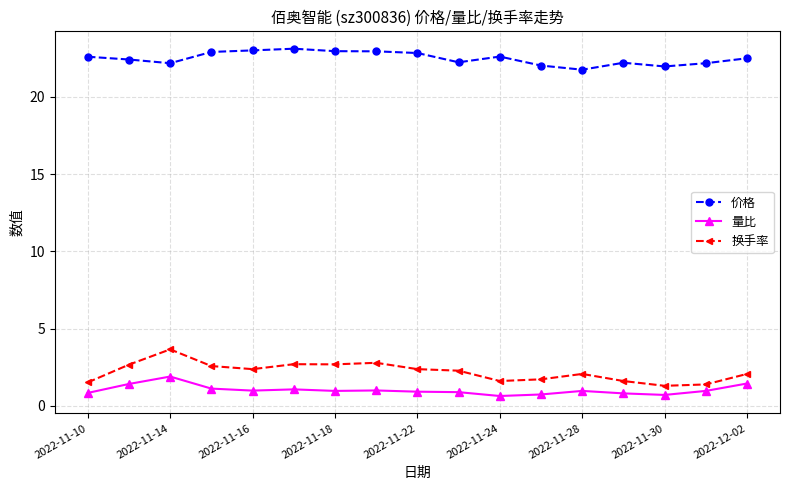

What is the difference between the maximum and minimum values in the 价格 series?

1.4